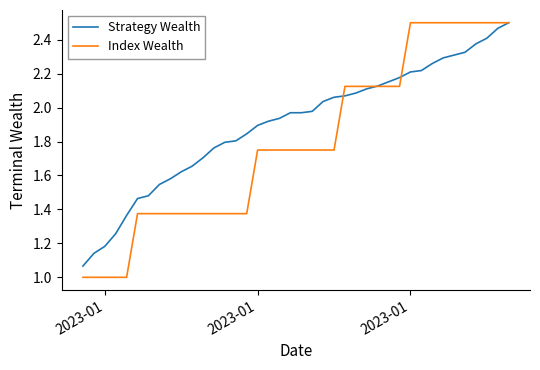

What is the smallest value displayed?

1.0